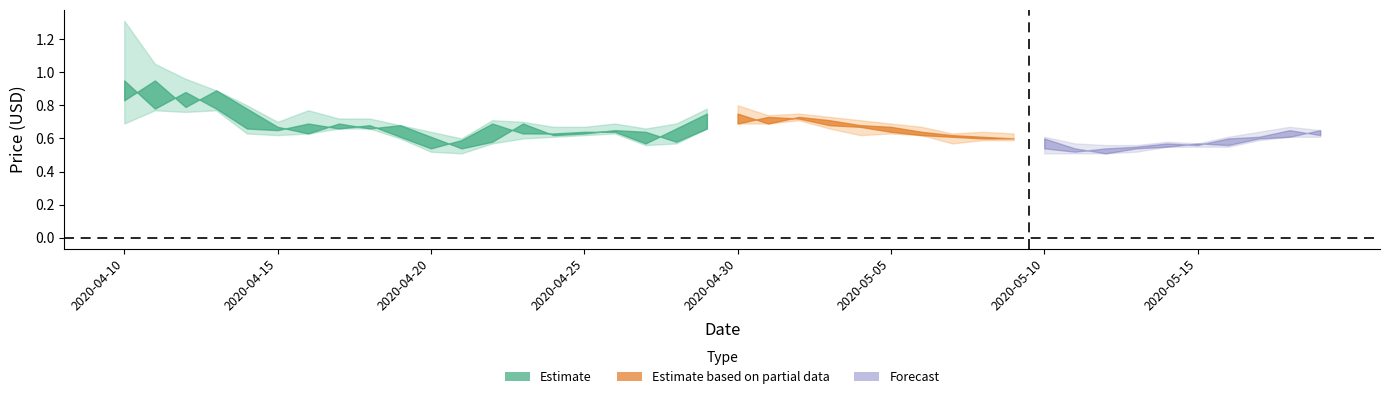

True or false: Low has a value of 0.7 at 22.

True